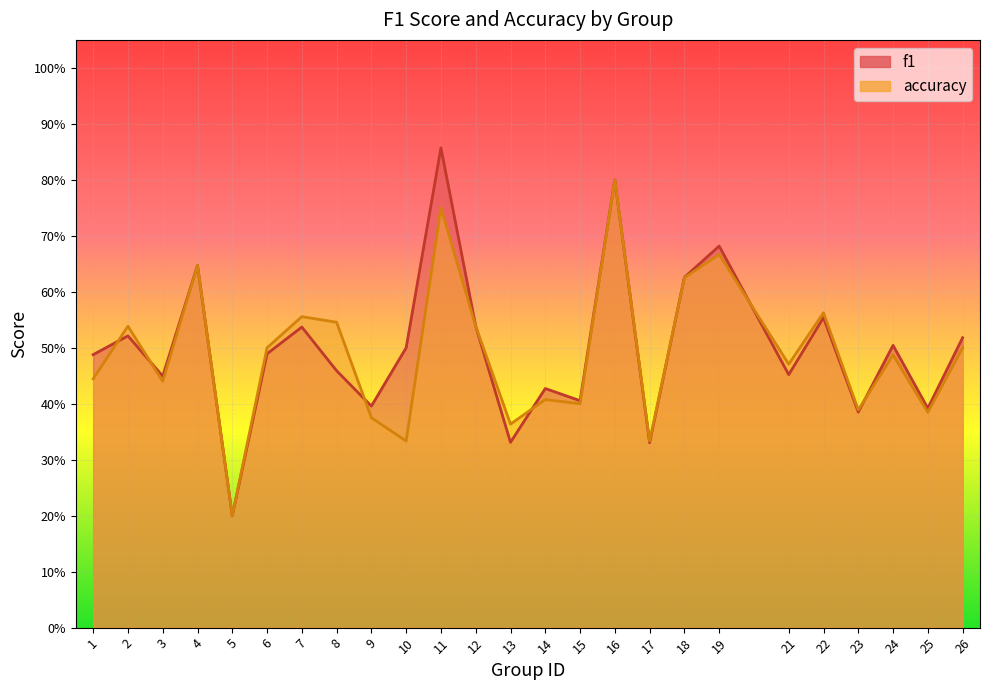

How many intersections are there between accuracy and f1?

7